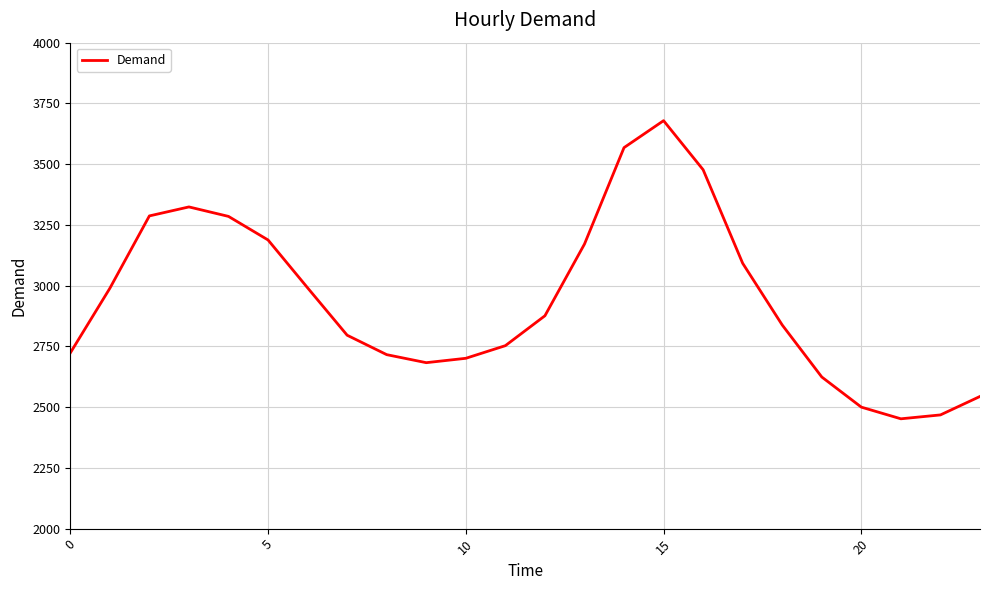

Does the chart display data point markers on the line(s)?

No